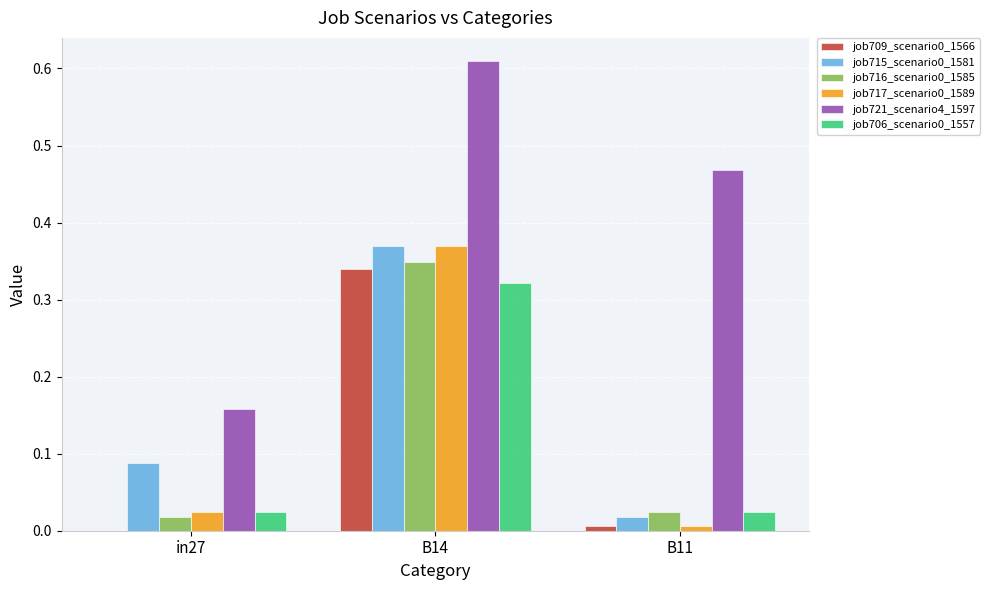

Which series has the largest total across all categories?

job721_scenario4_1597